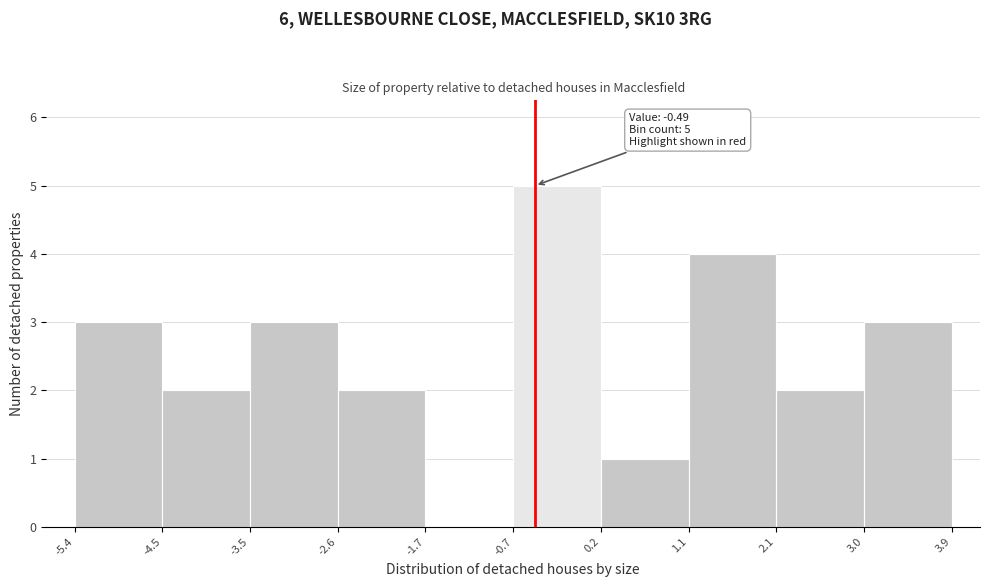

Over which range of the x-axis is the bar tallest?

-0.7 to 0.2